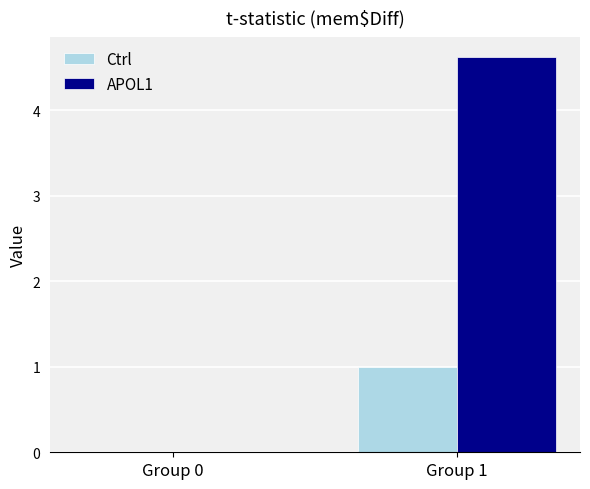

What is the maximum value shown in the chart?

4.6